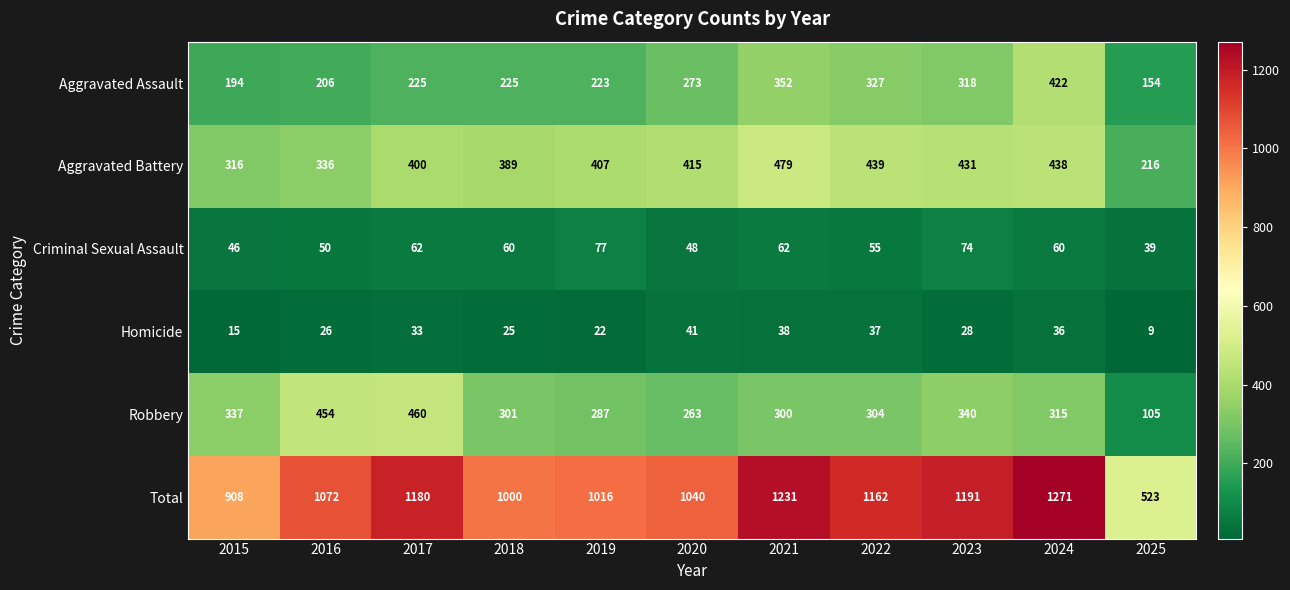

What is the maximum value shown in the chart?

1271